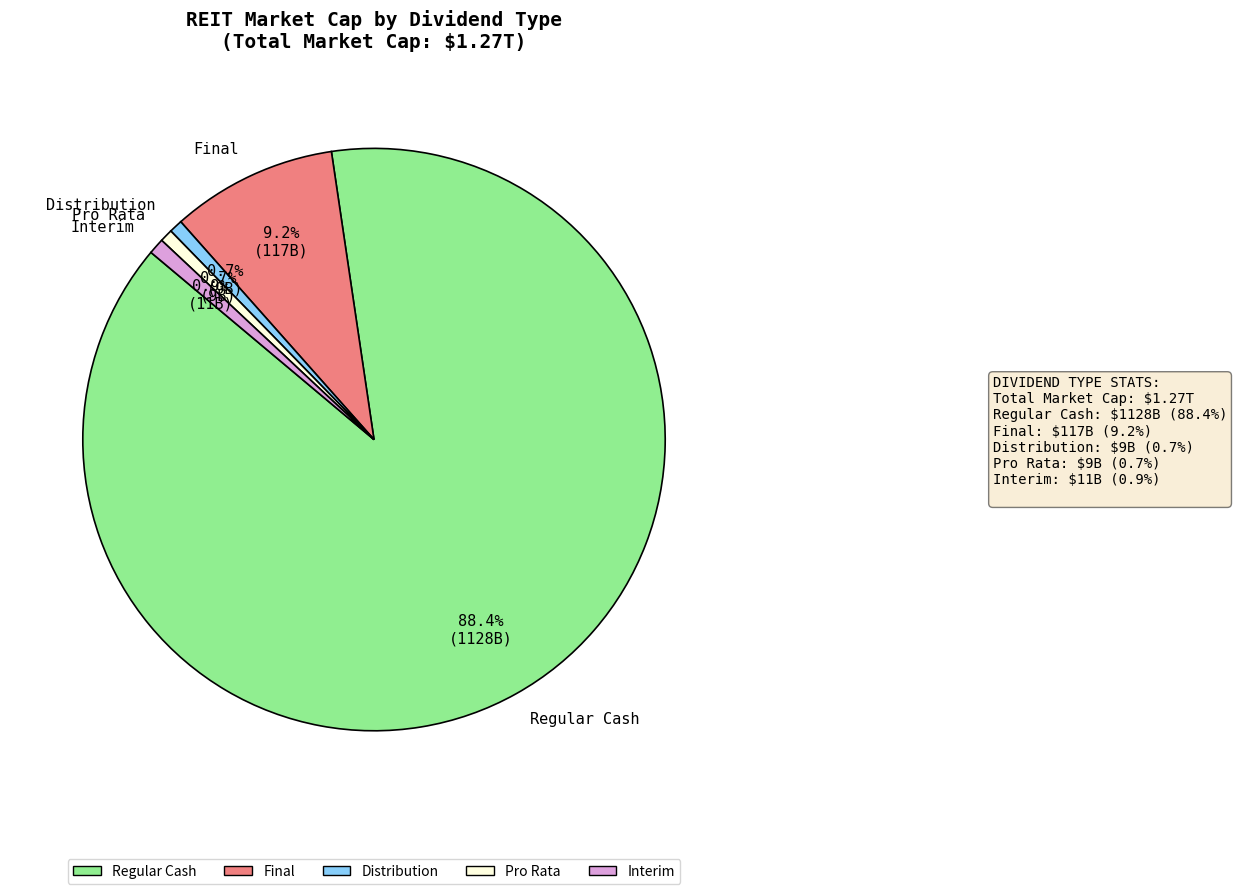

To the nearest percent, what portion does Interim represent?

1%